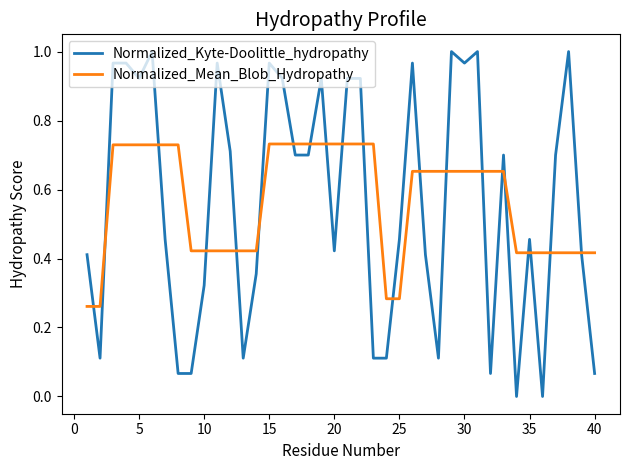

Rank the series by their maximum value, from highest to lowest.

Normalized_Kyte-Doolittle_hydropathy, Normalized_Mean_Blob_Hydropathy